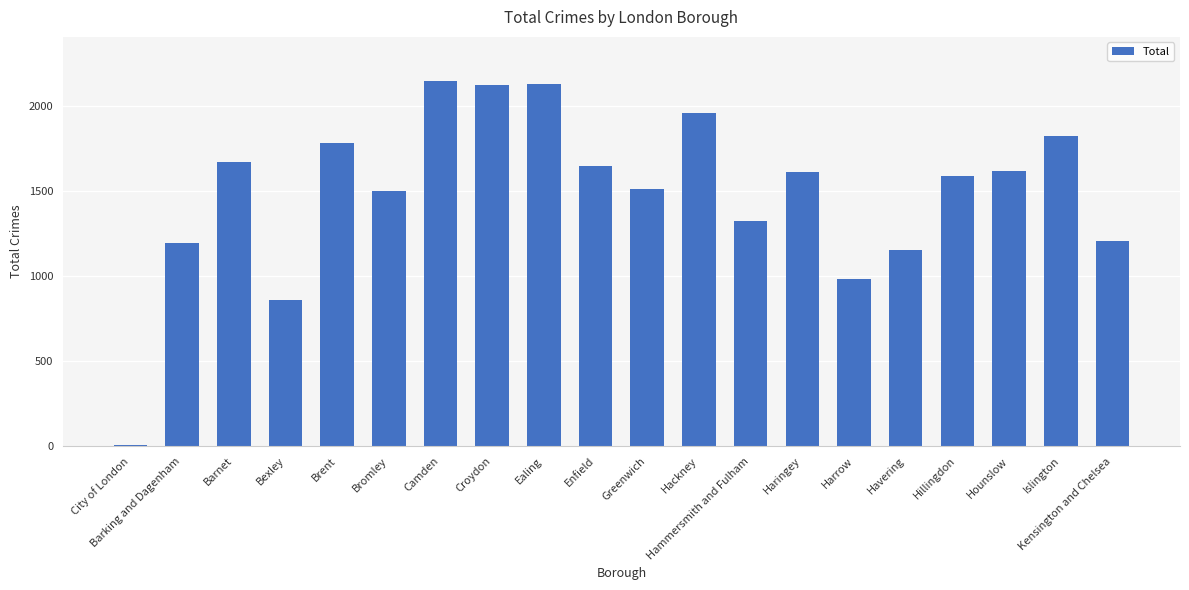

What is the value of the 4th bar from the left?

861